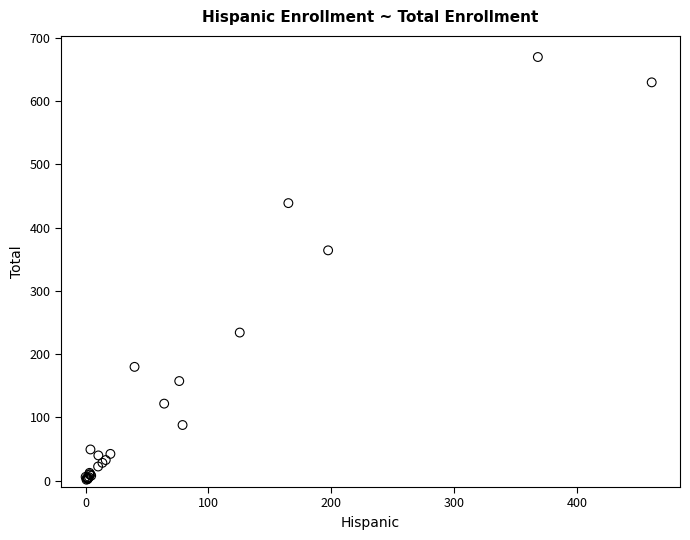

What Y value in the scatter plot is closest to 335?

364.0